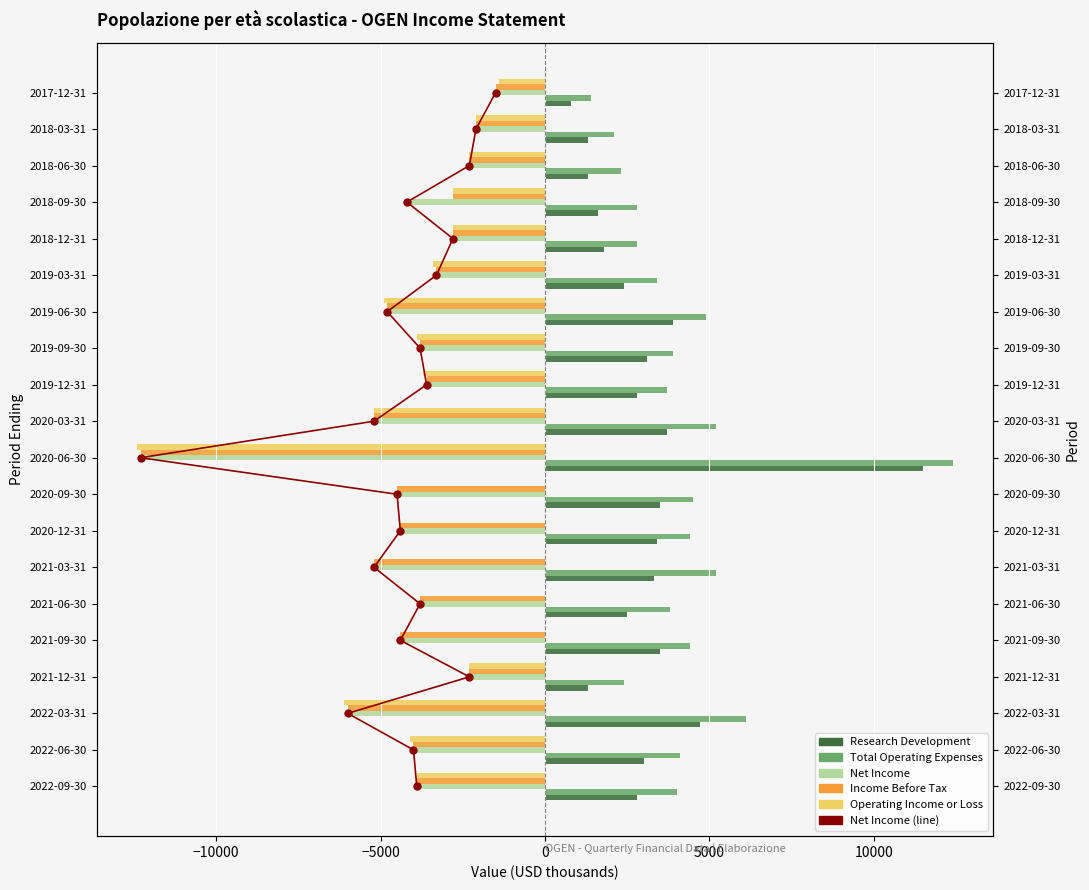

What is the value of the Income Before Tax bar at the 9th from the left?

-4500